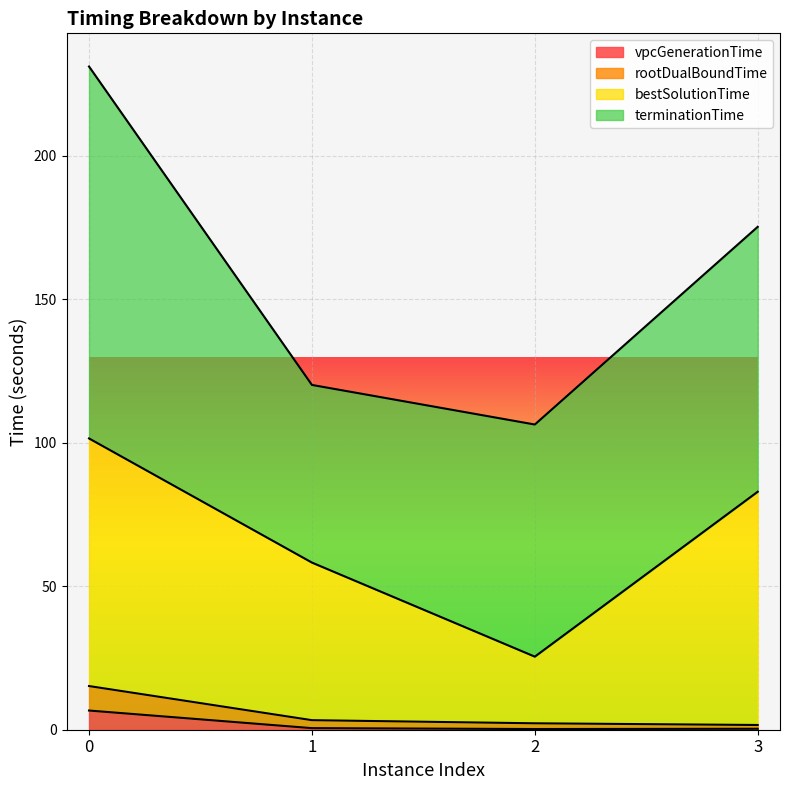

True or false: vpcGenerationTime and rootDualBoundTime cross at least once.

False